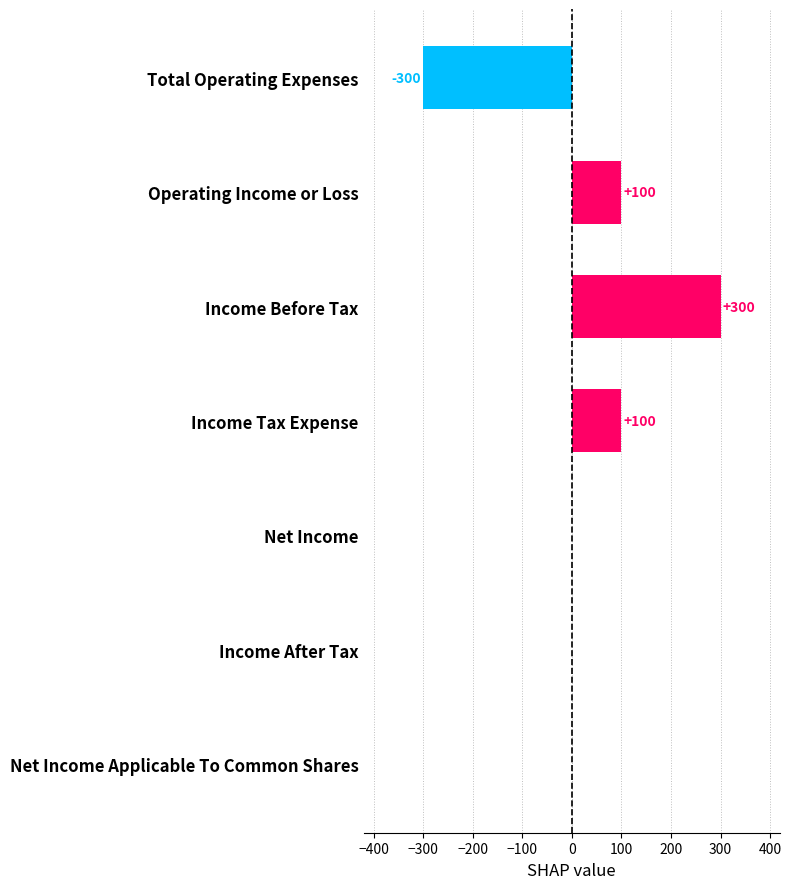

How many series are shown in this chart?

1